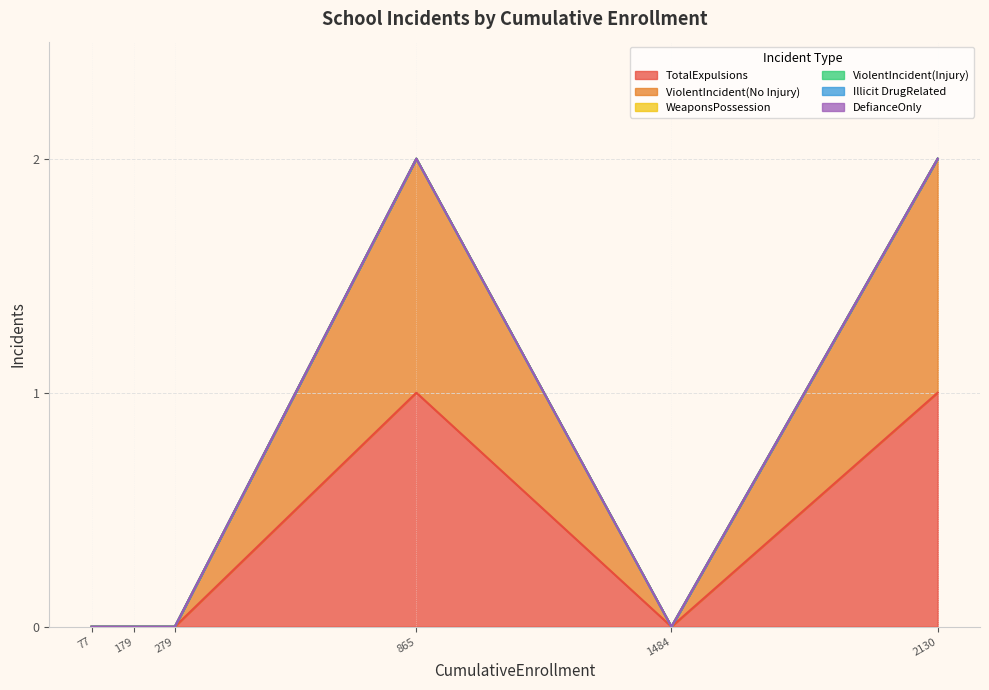

True or false: WeaponsPossession and ViolentIncident(No Injury) intersect in this chart.

False